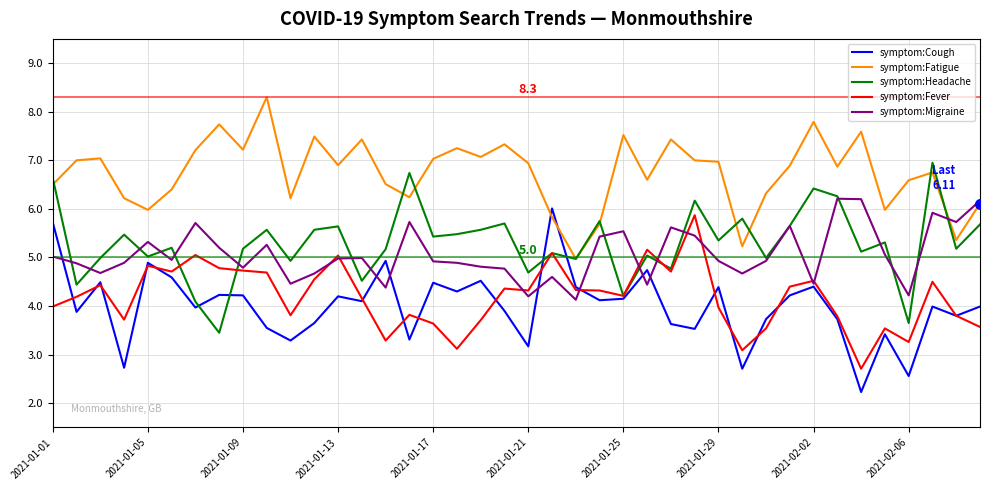

What is the lowest value of the symptom:Cough series?

2.2